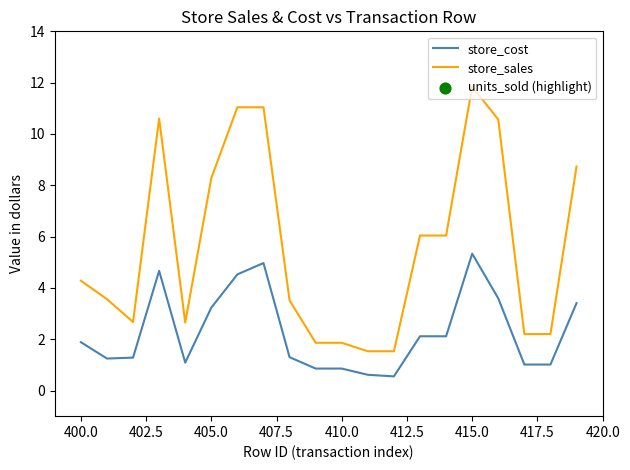

At which category is the sum across all series the highest?

415